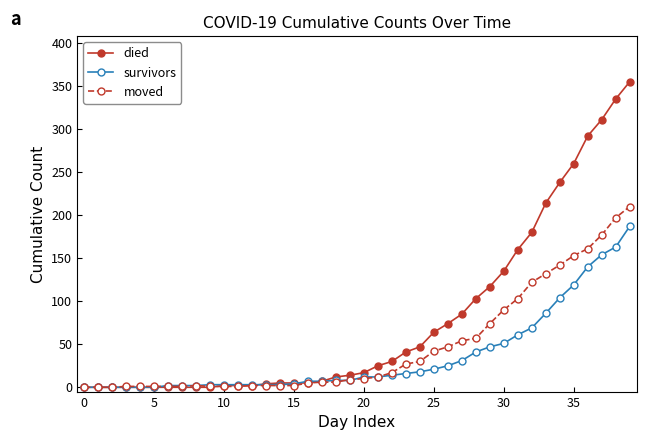

Which series has the widest spread of values?

died